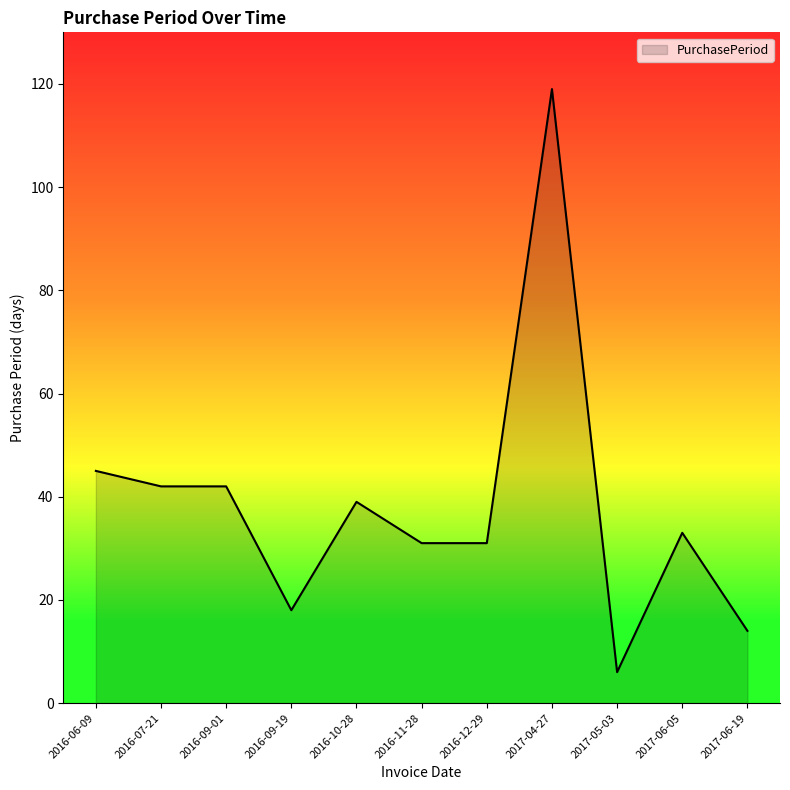

What is the minimum value shown in the chart?

6